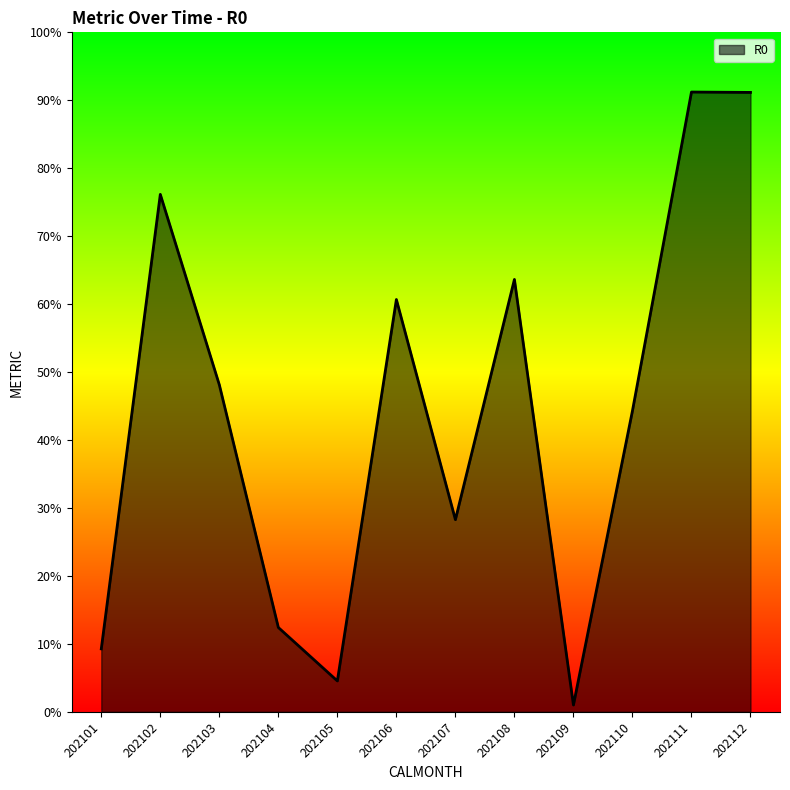

Is it true that the value at 202103 is 32.7?

False